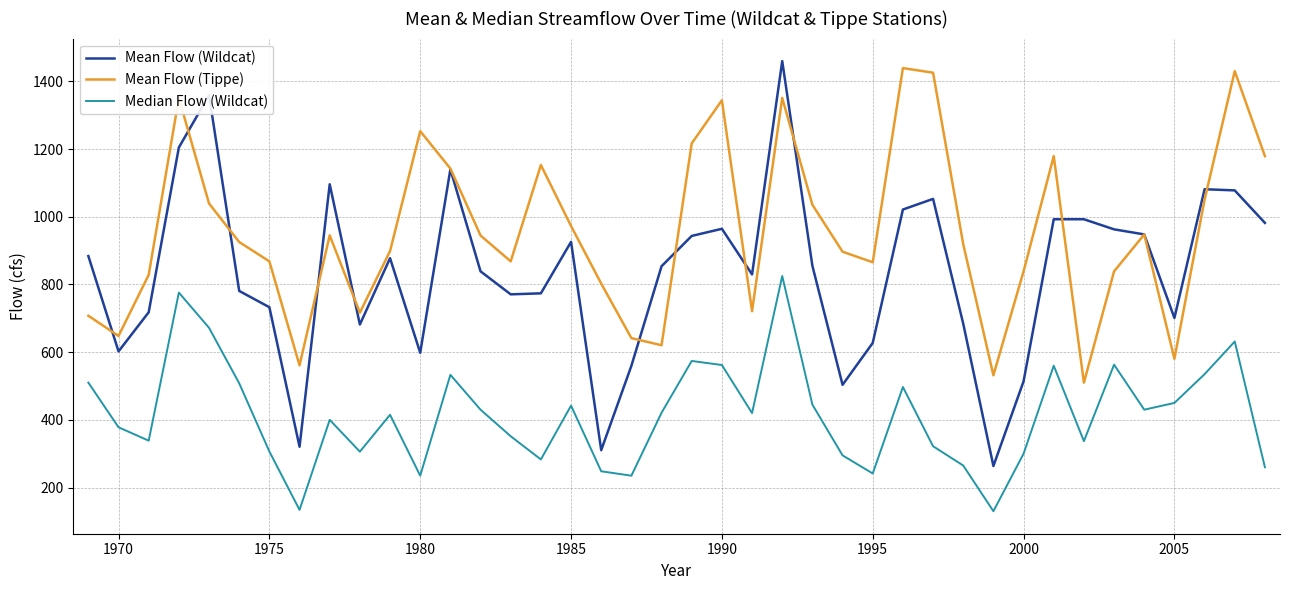

What are all the series names shown in the legend?

Mean Flow (Wildcat), Mean Flow (Tippe), Median Flow (Wildcat)